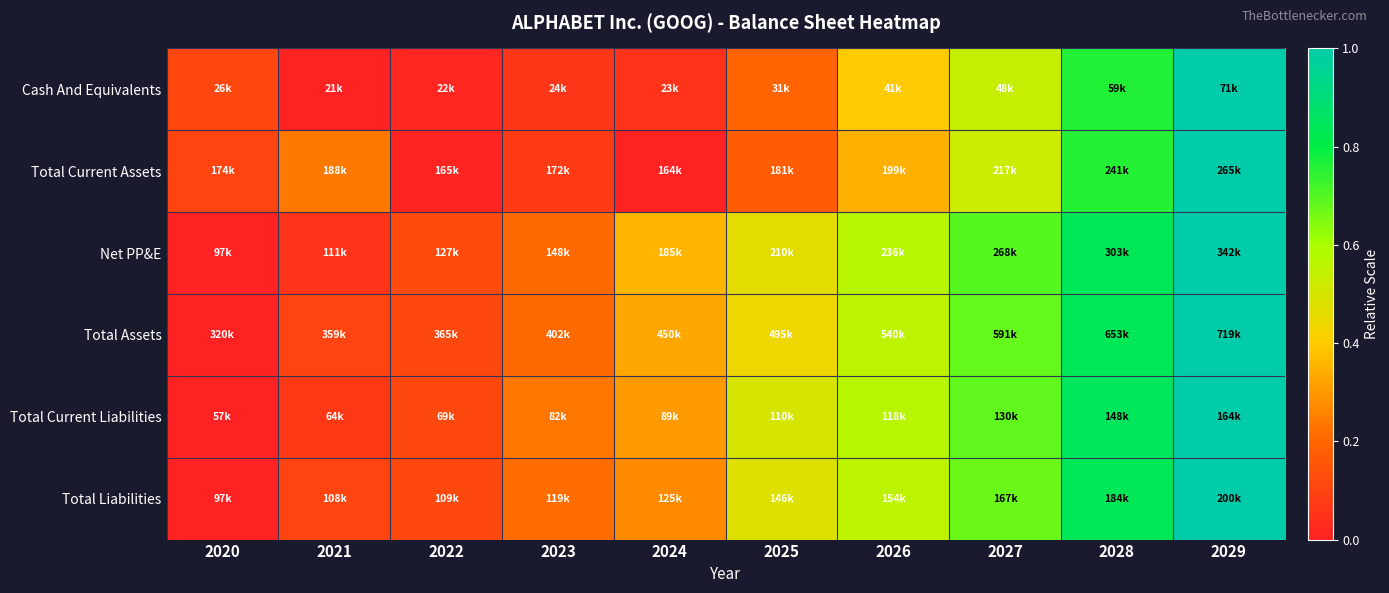

Reading left to right, what are all the values shown in this chart?

Cash And Equivalents: 2020=0.1	2021=0.0	2022=0.0	2023=0.1	2024=0.1	2025=0.2	2026=0.4	2027=0.5	2028=0.8	2029=1.0
Total Current Assets: 2020=0.1	2021=0.2	2022=0.0	2023=0.1	2024=0.0	2025=0.2	2026=0.3	2027=0.5	2028=0.8	2029=1.0
Net PP&E: 2020=0.0	2021=0.1	2022=0.1	2023=0.2	2024=0.4	2025=0.5	2026=0.6	2027=0.7	2028=0.8	2029=1.0
Total Assets: 2020=0.0	2021=0.1	2022=0.1	2023=0.2	2024=0.3	2025=0.4	2026=0.6	2027=0.7	2028=0.8	2029=1.0
Total Current Liabilities: 2020=0.0	2021=0.1	2022=0.1	2023=0.2	2024=0.3	2025=0.5	2026=0.6	2027=0.7	2028=0.8	2029=1.0
Total Liabilities: 2020=0.0	2021=0.1	2022=0.1	2023=0.2	2024=0.3	2025=0.5	2026=0.6	2027=0.7	2028=0.8	2029=1.0